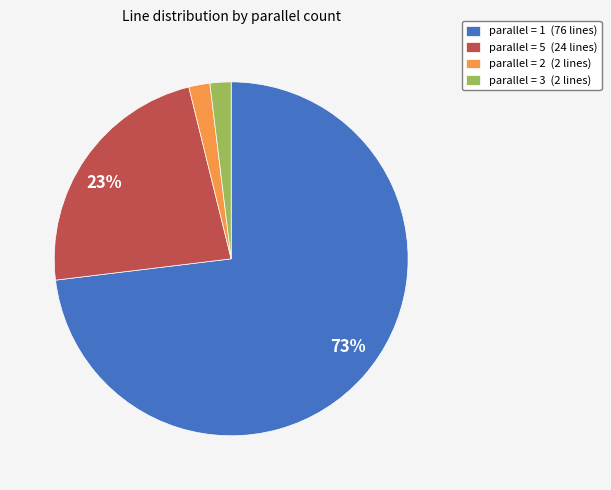

Combined, do parallel = 5 (24 lines) and parallel = 3 (2 lines) account for over 50%?

No